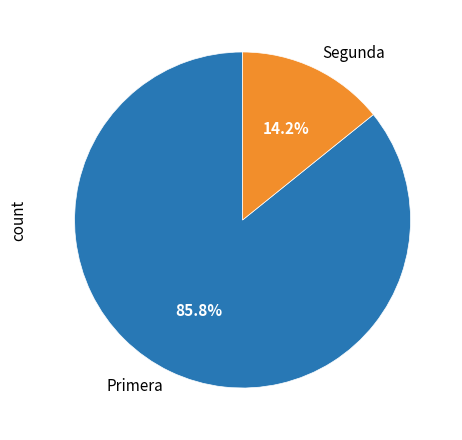

Combined, what portion of the pie is Primera and Segunda?

100.0%